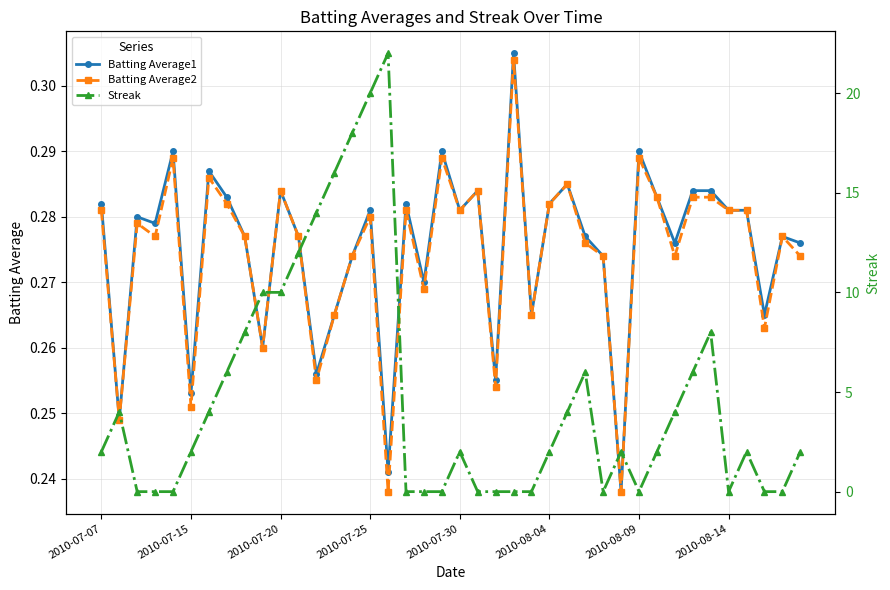

How many lines are shown in the chart?

3